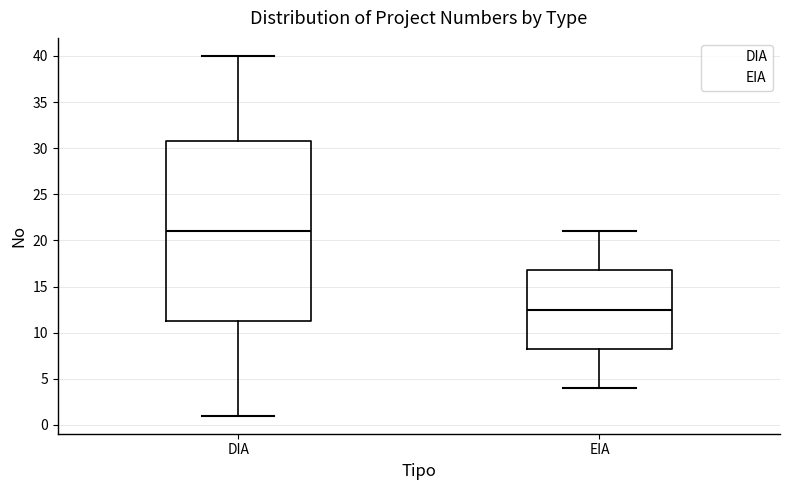

Which box has the highest median line?

DIA